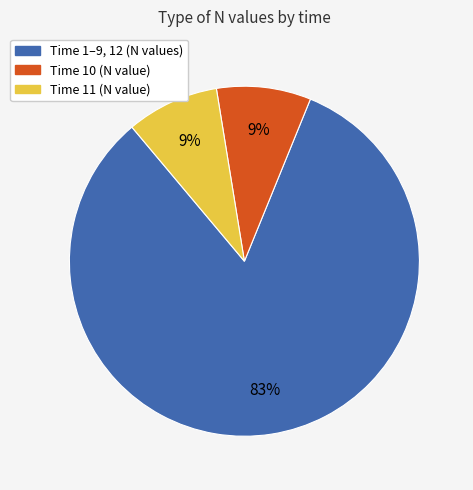

To the nearest percent, what is the average slice percentage?

33%